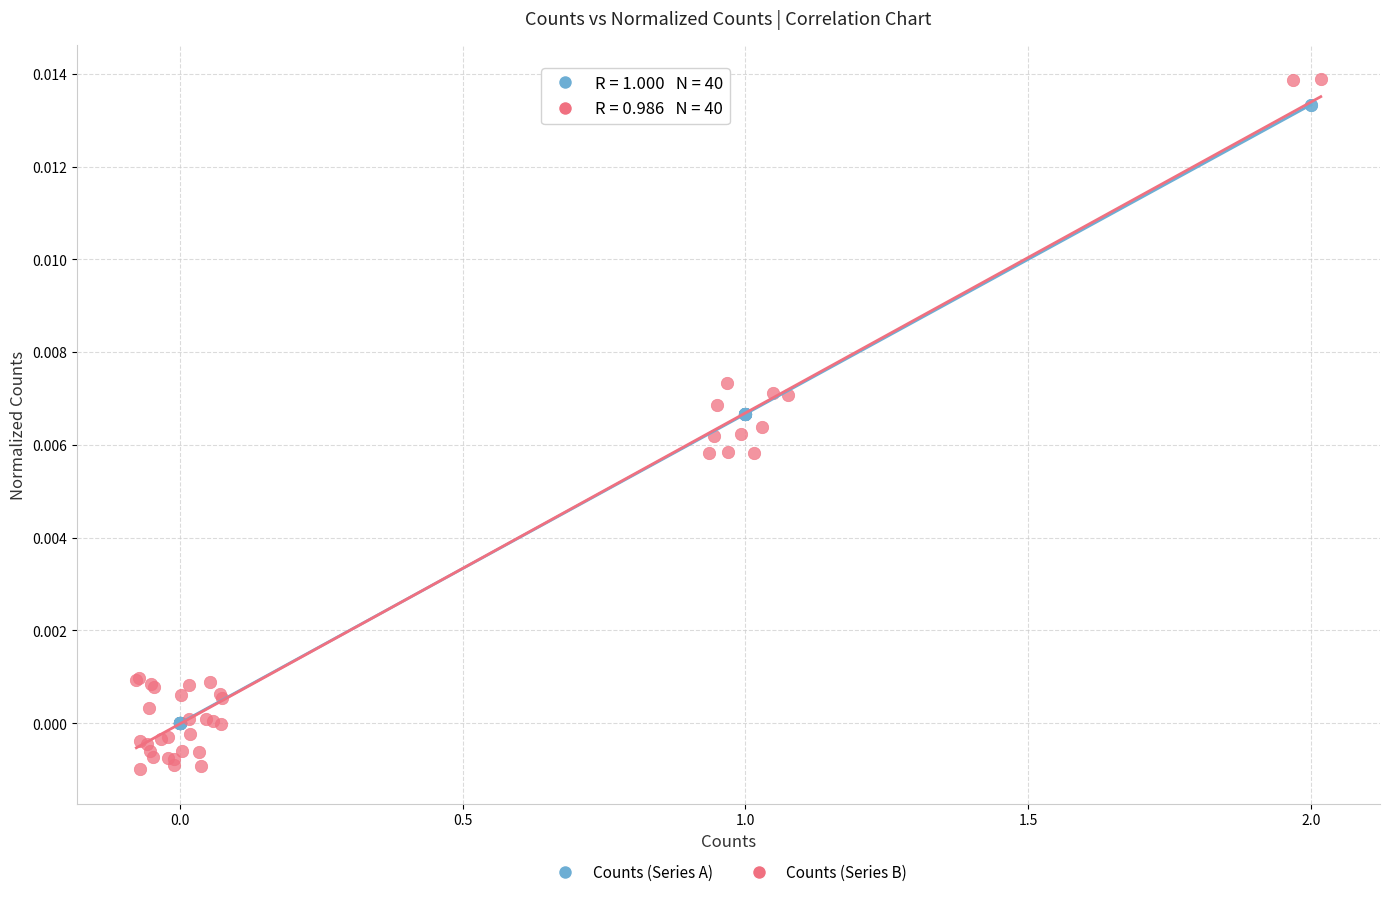

Which series contains the lowest Y value?

Counts (Series B)